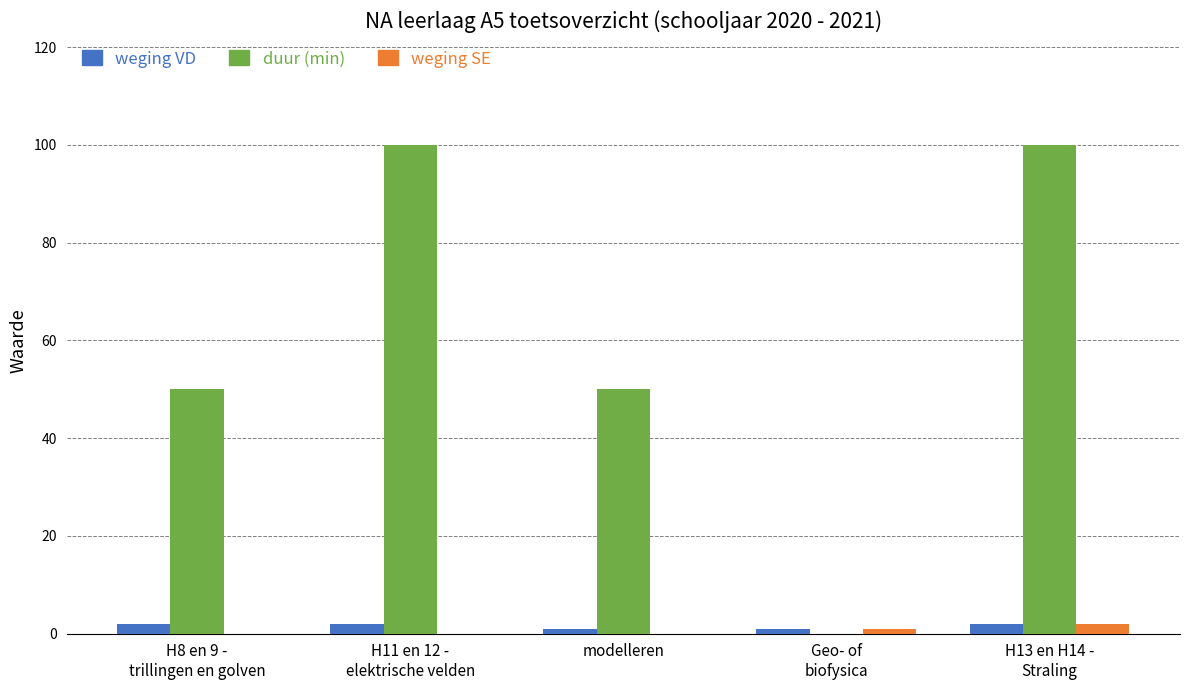

What is the sum of all weging VD values?

8